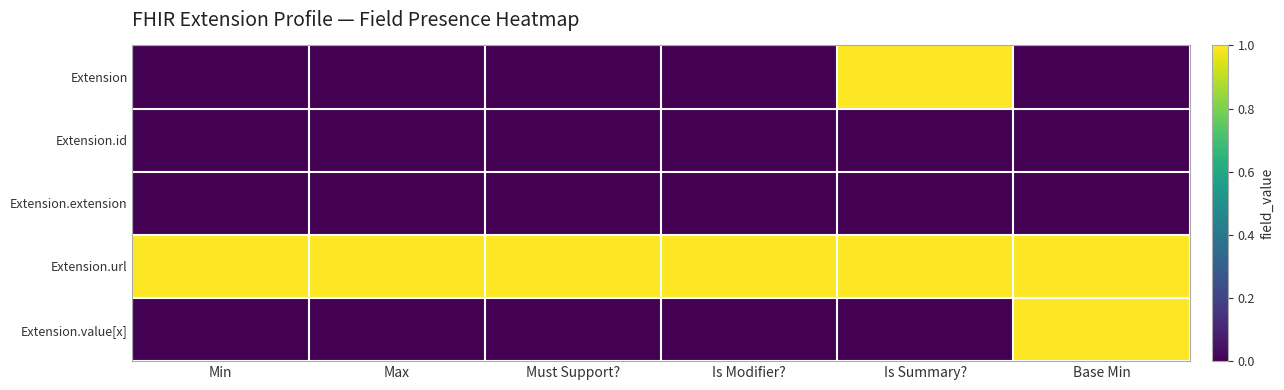

Which series changed the most between Min and Base Min?

Extension.value[x]